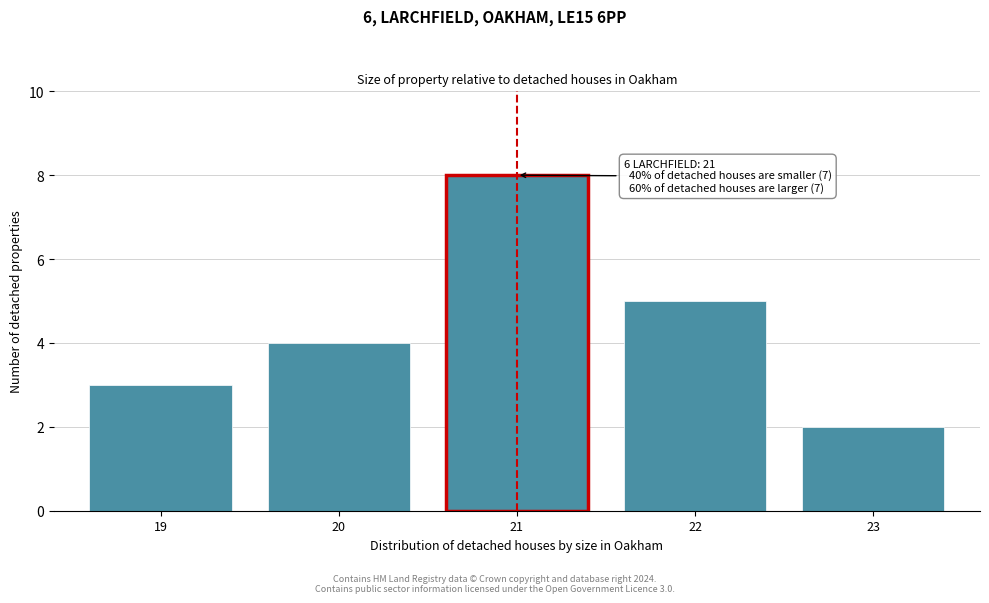

Reading right to left, list all the values displayed in this chart.

2	5	8	4	3